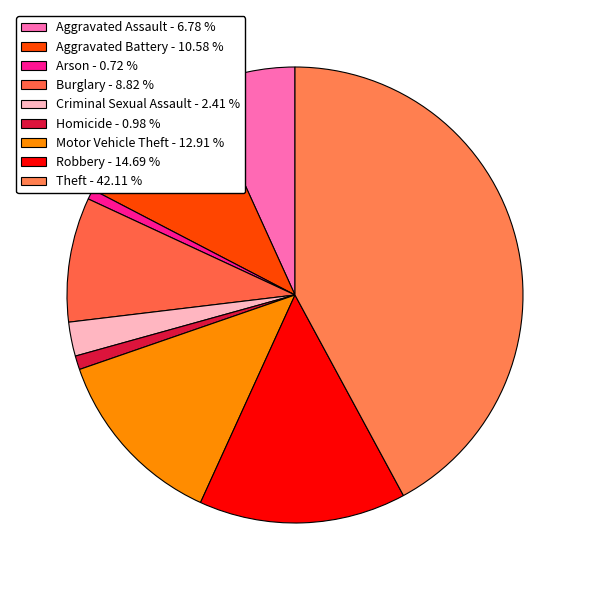

Which slice is the largest?

Theft